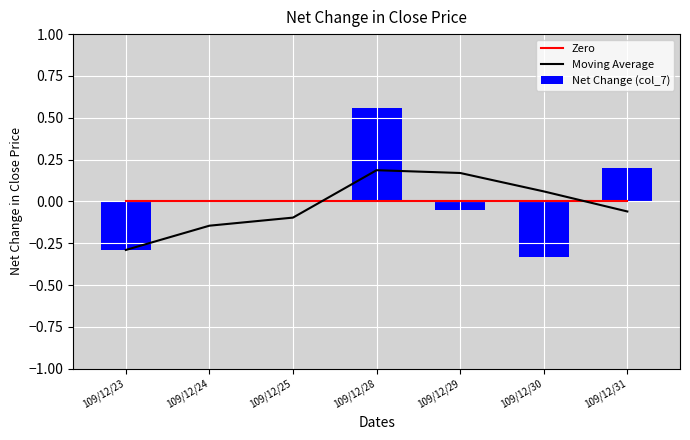

What is the difference between the highest and lowest values at 109/12/23?

0.3